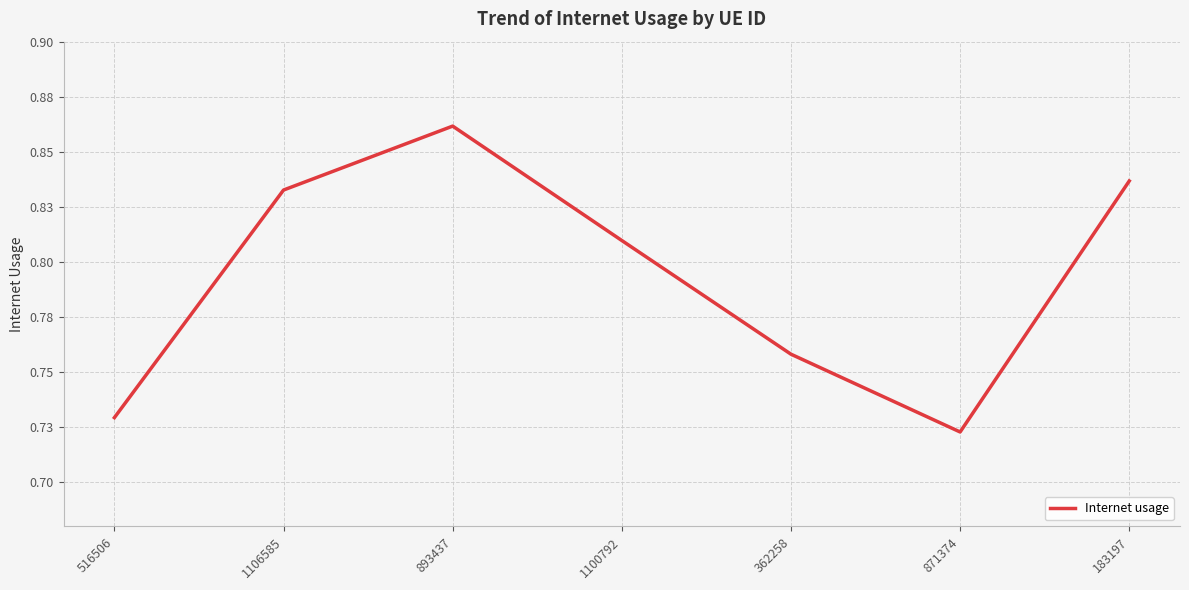

What is the smallest value displayed?

0.7